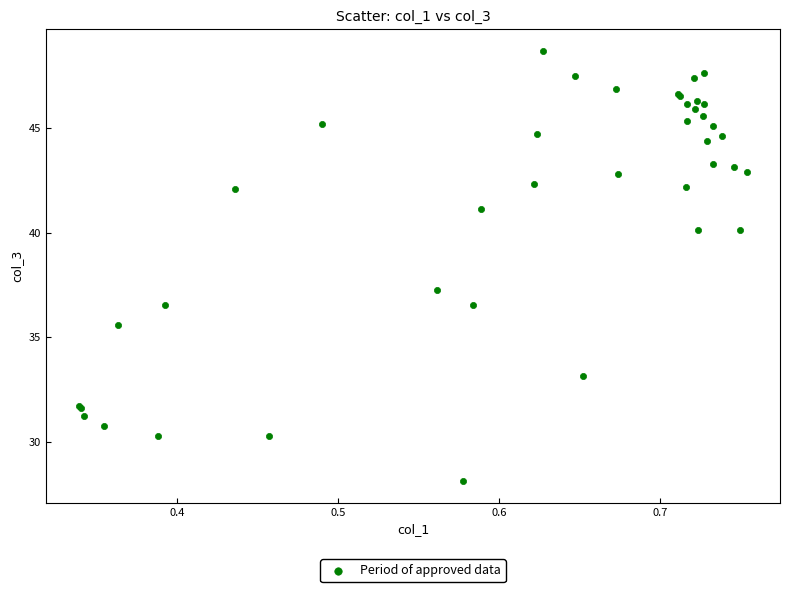

What Y value in the scatter plot is closest to 38?

37.3